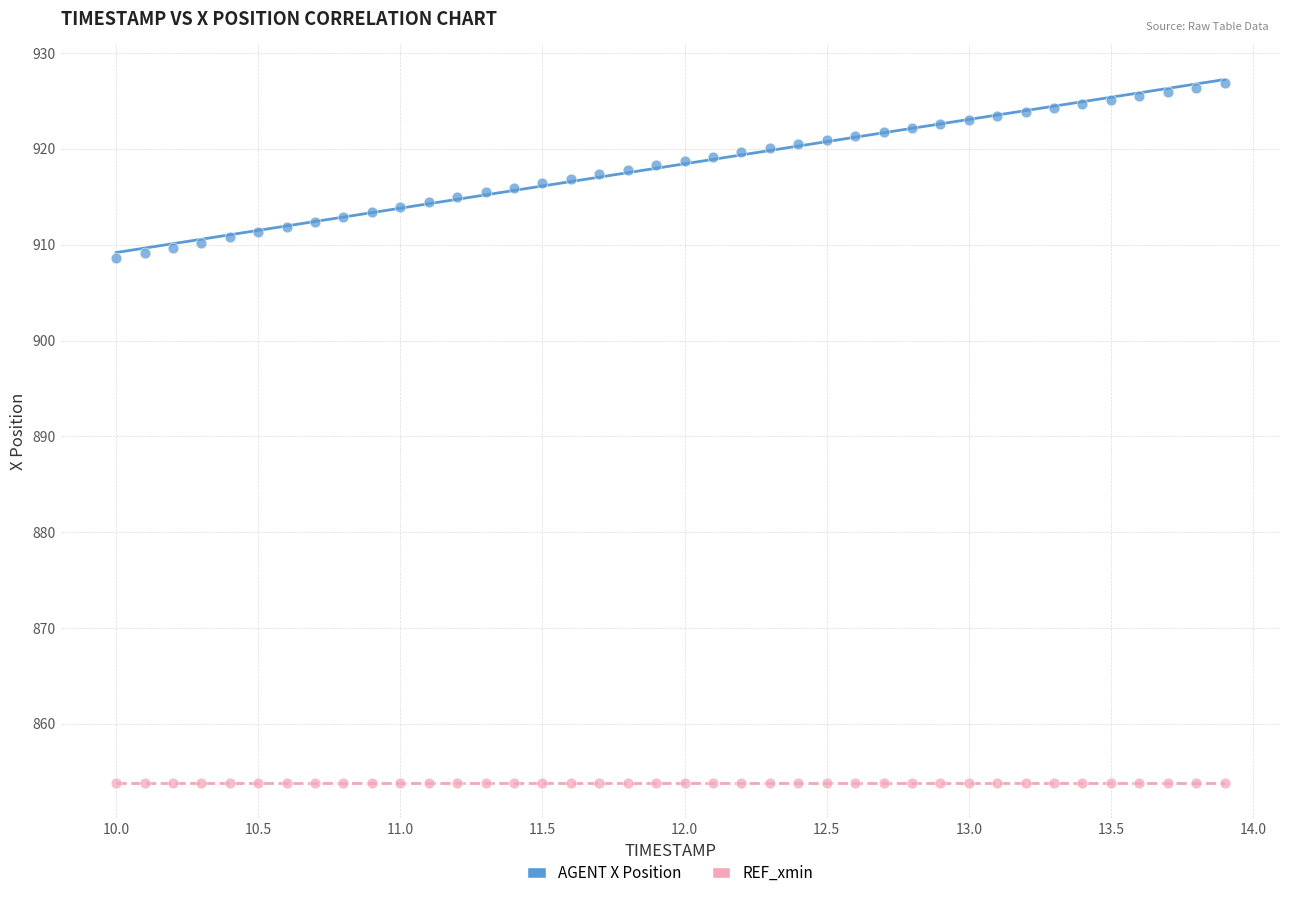

Which series contains the highest Y value?

AGENT X Position